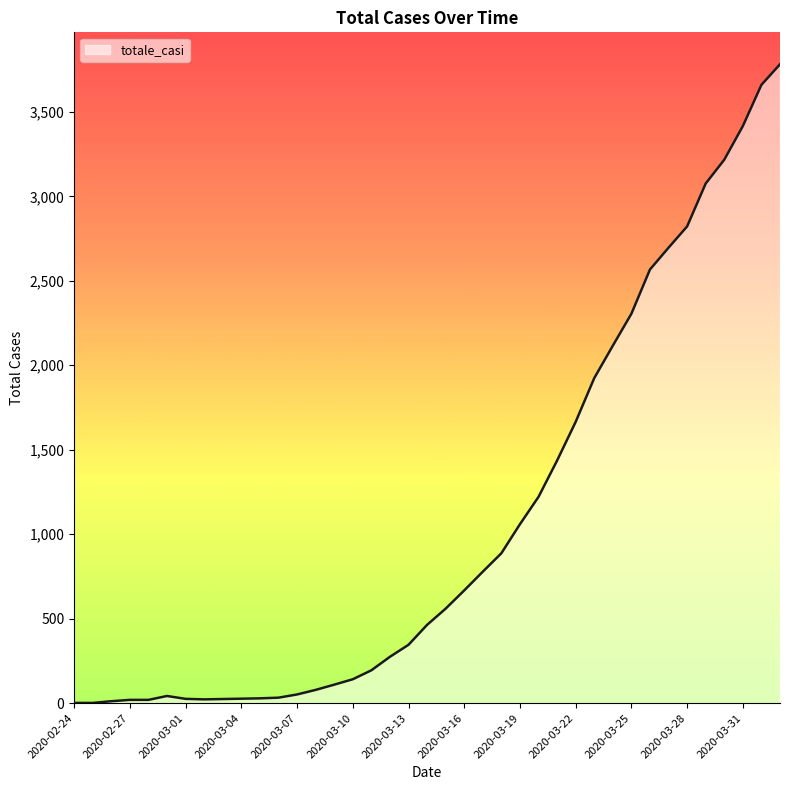

What is the difference between the maximum and minimum values?

3781